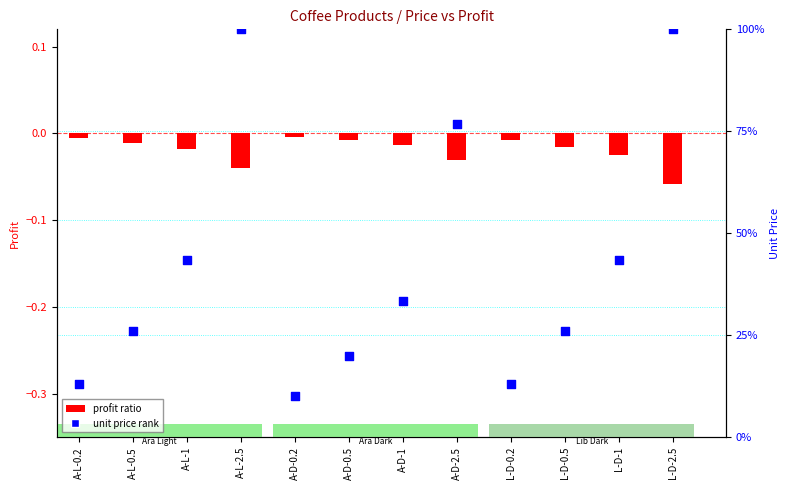

Is the value of unit price rank at A-D-0.5 greater than the value of profit ratio at A-L-0.5?

Yes